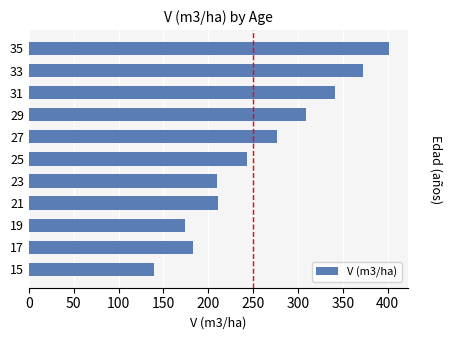

What is the greatest value displayed?

401.9